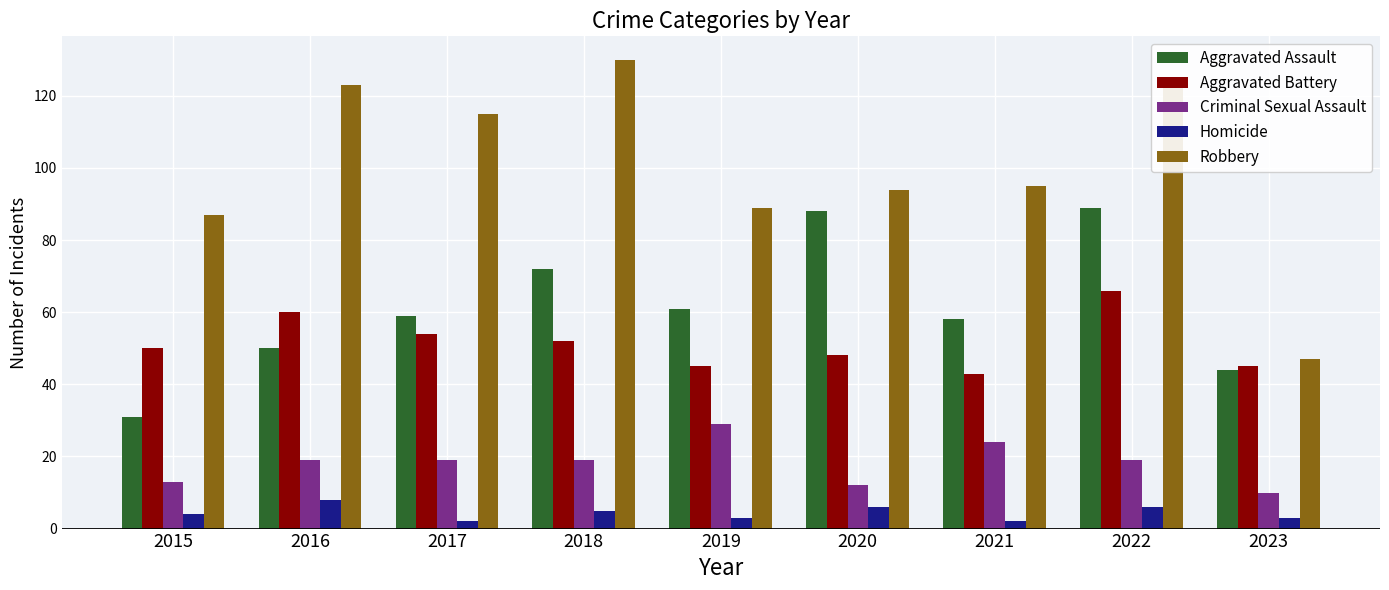

Which series changed the most between 2016 and 2022?

Aggravated Assault